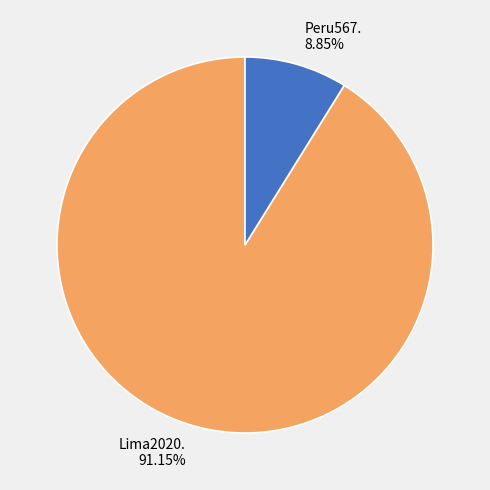

To the nearest percent, what percentage of the pie is Peru567.?

9%